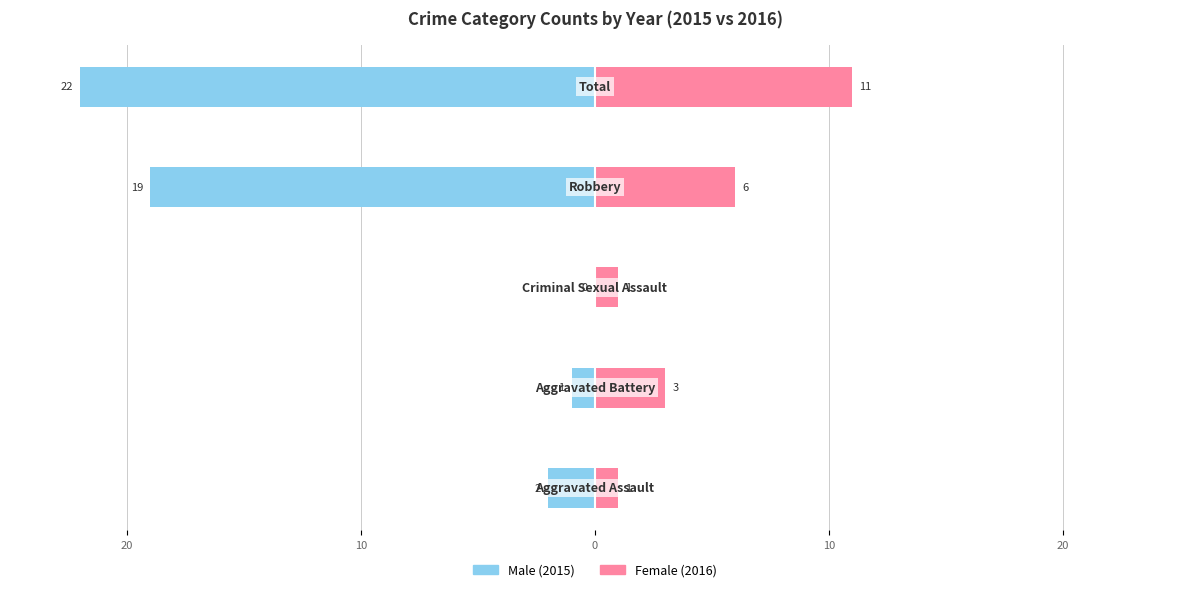

Reading left to right, what are all the values shown in this chart?

Male: -2	-1	0	-19	-22
Female: 1	3	1	6	11